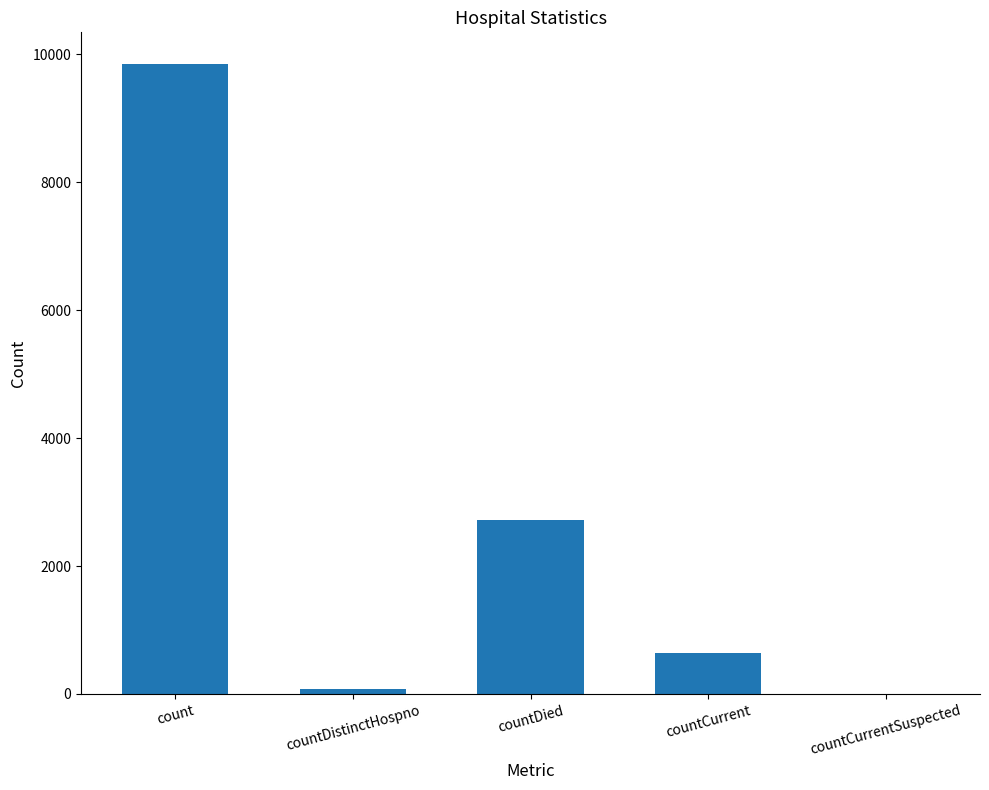

What is the maximum value shown in the chart?

9852